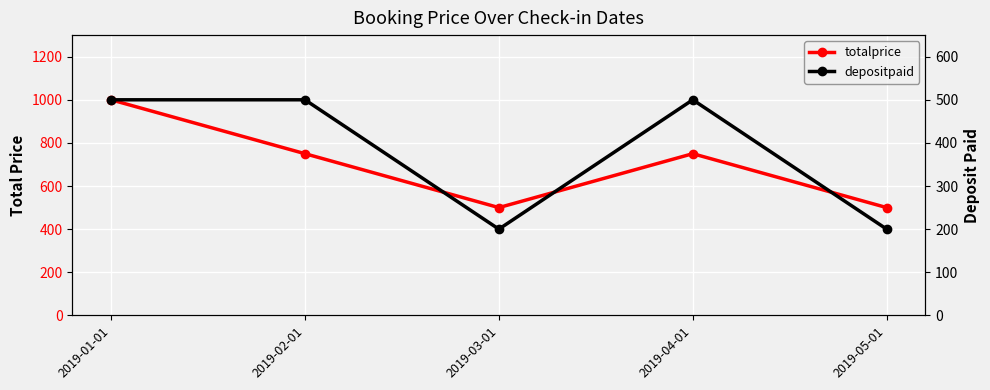

Is it true that depositpaid equals 60 at 2019-03-01?

False